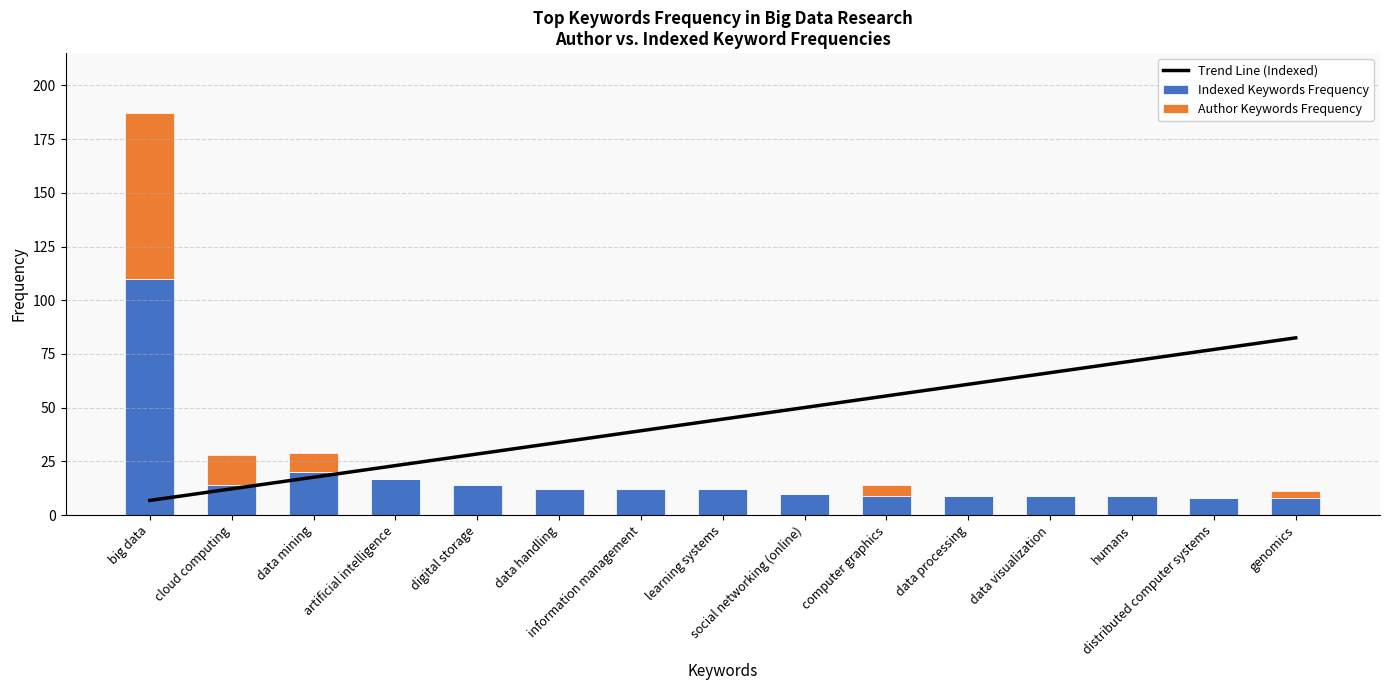

Reading right to left, what are all the values shown in this chart?

Trend Line (Indexed): 82.5	77.1	71.7	66.3	60.9	55.5	50.1	44.6	39.2	33.8	28.4	23.0	17.6	12.2	6.8
Indexed Keywords Frequency: 8.0	8.0	9.0	9.0	9.0	9.0	10.0	12.0	12.0	12.0	14.0	17.0	20.0	14.0	110.0
Author Keywords Frequency: 3.0	0.0	0.0	0.0	0.0	5.0	0.0	0.0	0.0	0.0	0.0	0.0	9.0	14.0	77.0